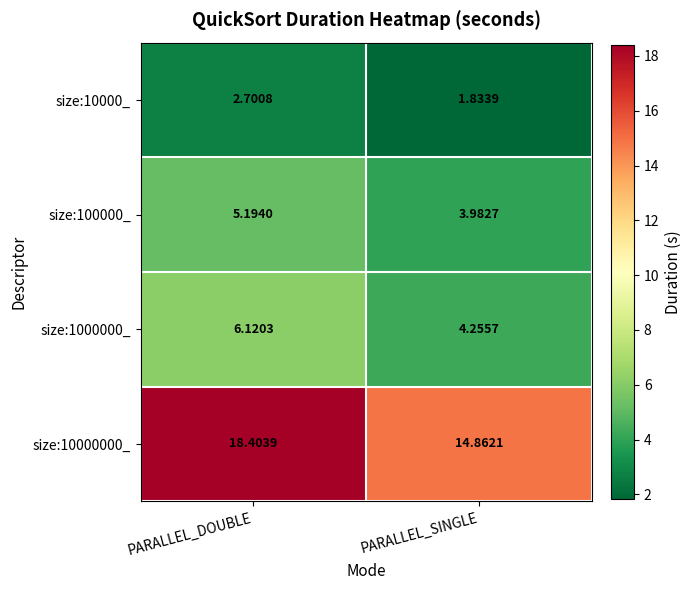

At which label is size:100000_ closest to 4?

PARALLEL_SINGLE